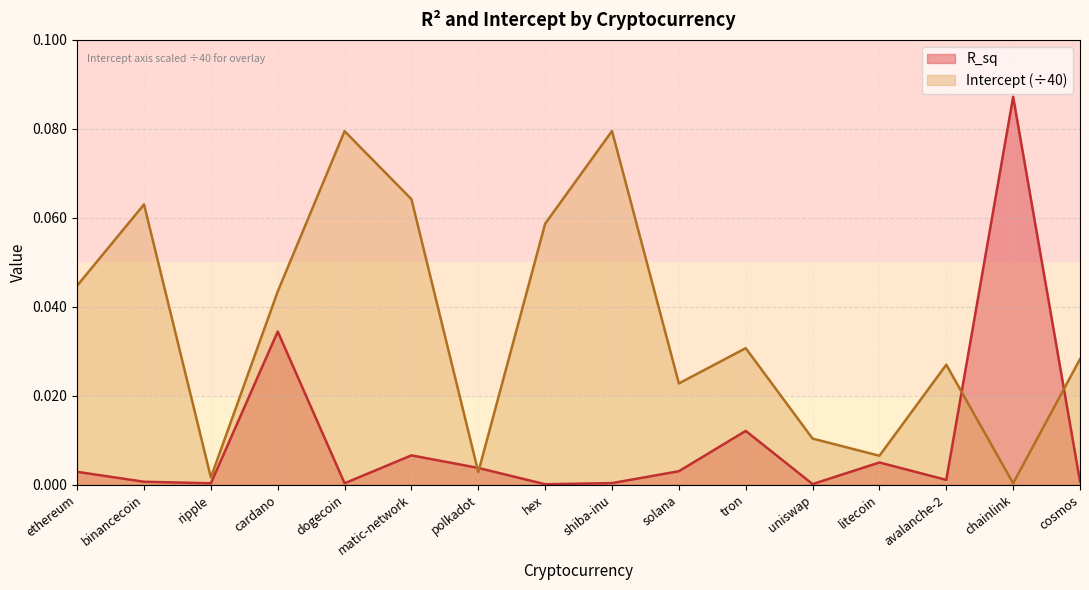

Reading left to right, extract all data points from this chart.

R_sq: 0.0	0.0	0.0	0.0	0.0	0.0	0.0	0.0	0.0	0.0	0.0	0.0	0.0	0.0	0.1	0.0
Intercept: 0.0	0.1	0.0	0.0	0.1	0.1	0.0	0.1	0.1	0.0	0.0	0.0	0.0	0.0	0.0	0.0